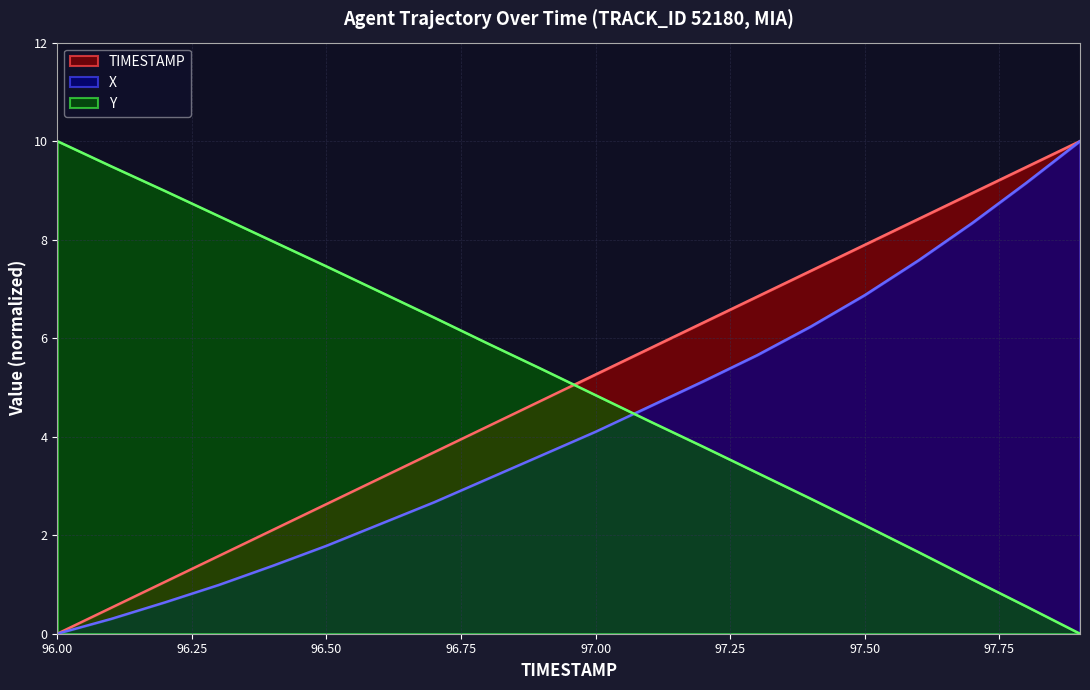

True or false: X has more than 1 interior local peaks.

False